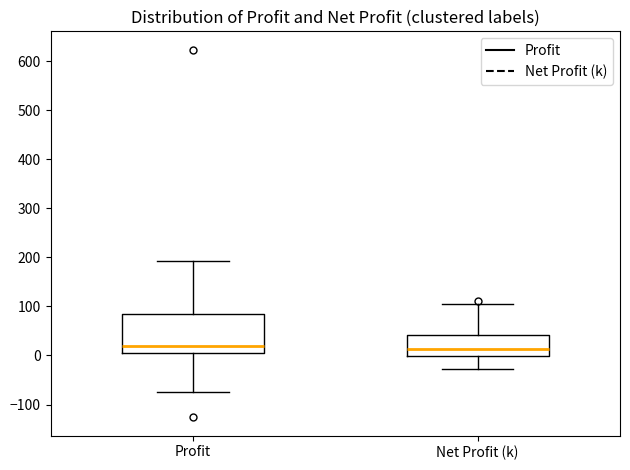

Where is the lower edge of the box for Net Profit (k) on the y-axis? The values are not printed on the chart, so give them approximately, as read against the axis.

0